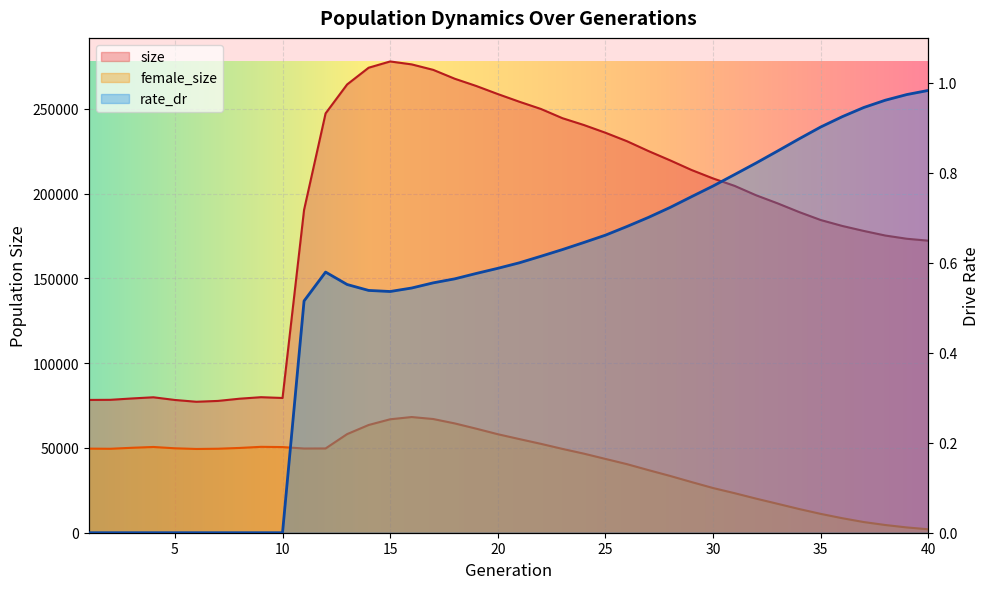

Which series has the largest range (max minus min)?

size